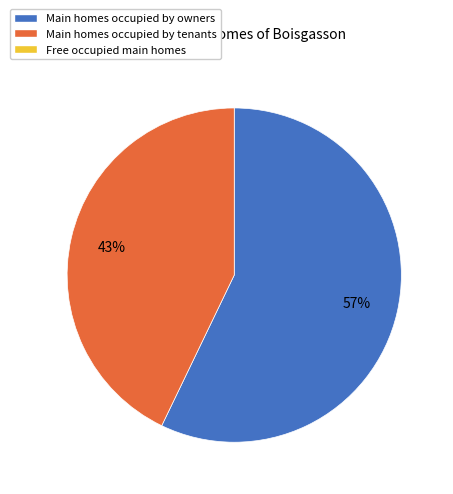

Is there a majority slice in this chart?

Yes